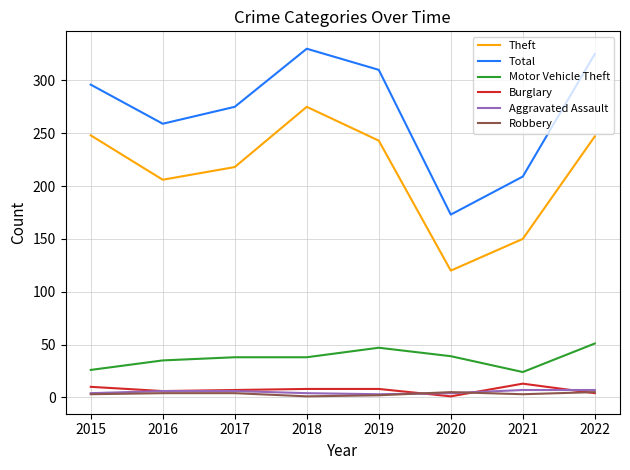

Which series has the largest total across all categories?

Total